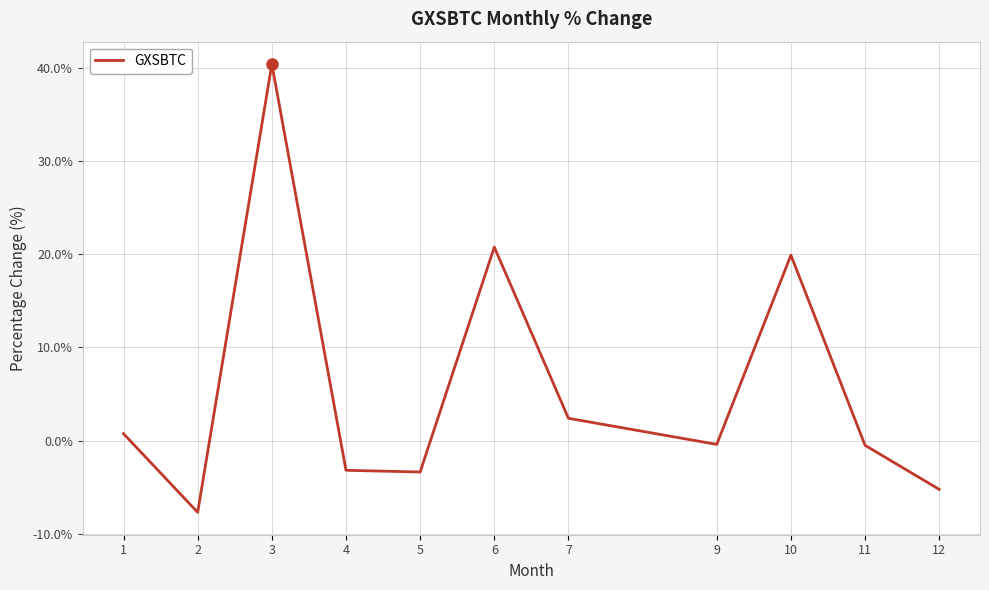

What is the approximate value at 7?

2.4